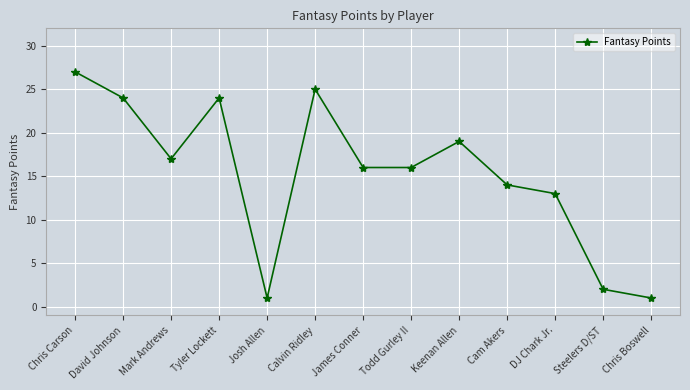

How many series are shown in this chart?

1